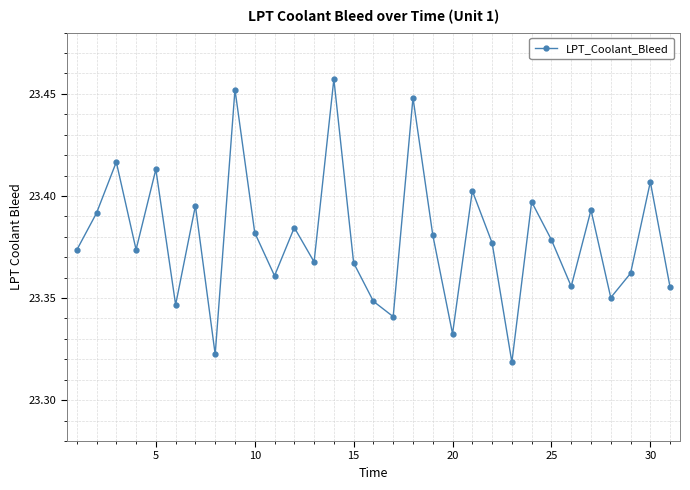

What is the sum of all values?

724.8